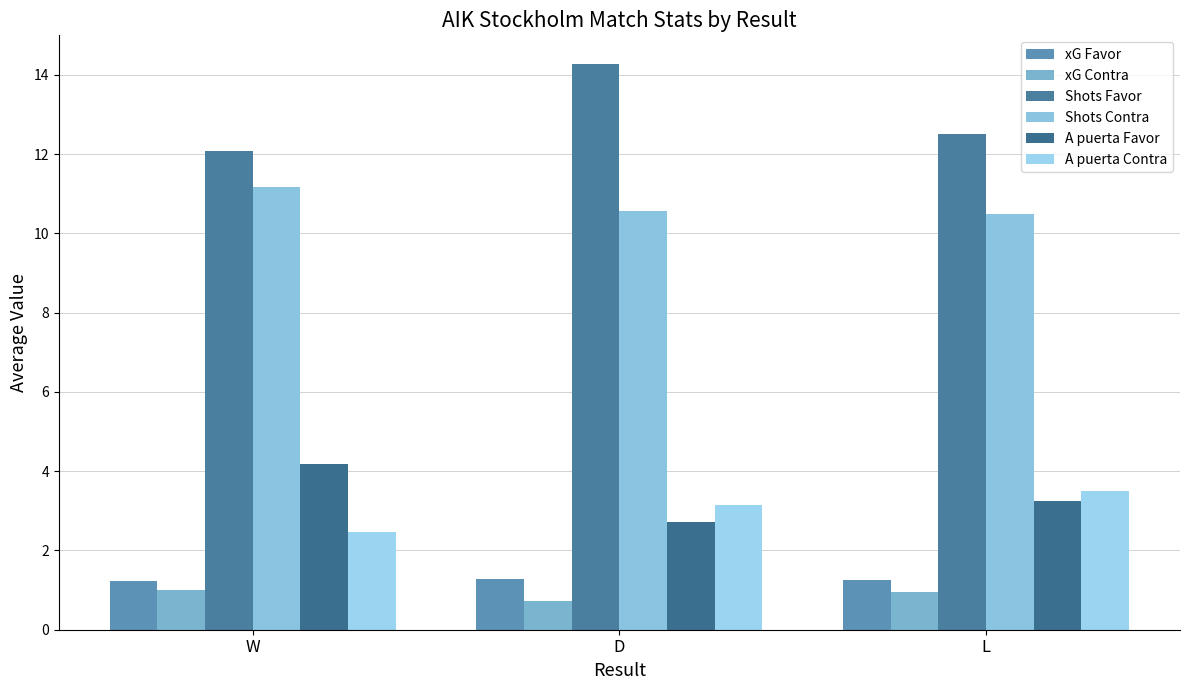

Reading left to right, extract all data points from this chart.

xG Favor: W=1.2	D=1.3	L=1.2
xG Contra: W=1.0	D=0.7	L=1.0
Shots Favor: W=12.1	D=14.3	L=12.5
Shots Contra: W=11.2	D=10.6	L=10.5
A puerta Favor: W=4.2	D=2.7	L=3.2
A puerta Contra: W=2.5	D=3.1	L=3.5